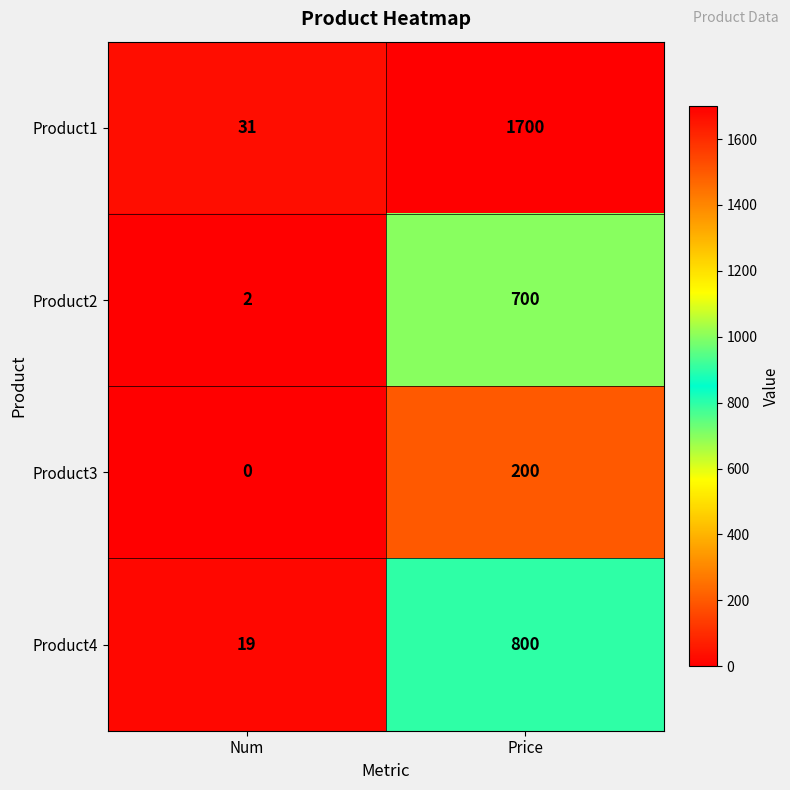

Is it true that Product4 equals 5 at Num?

False